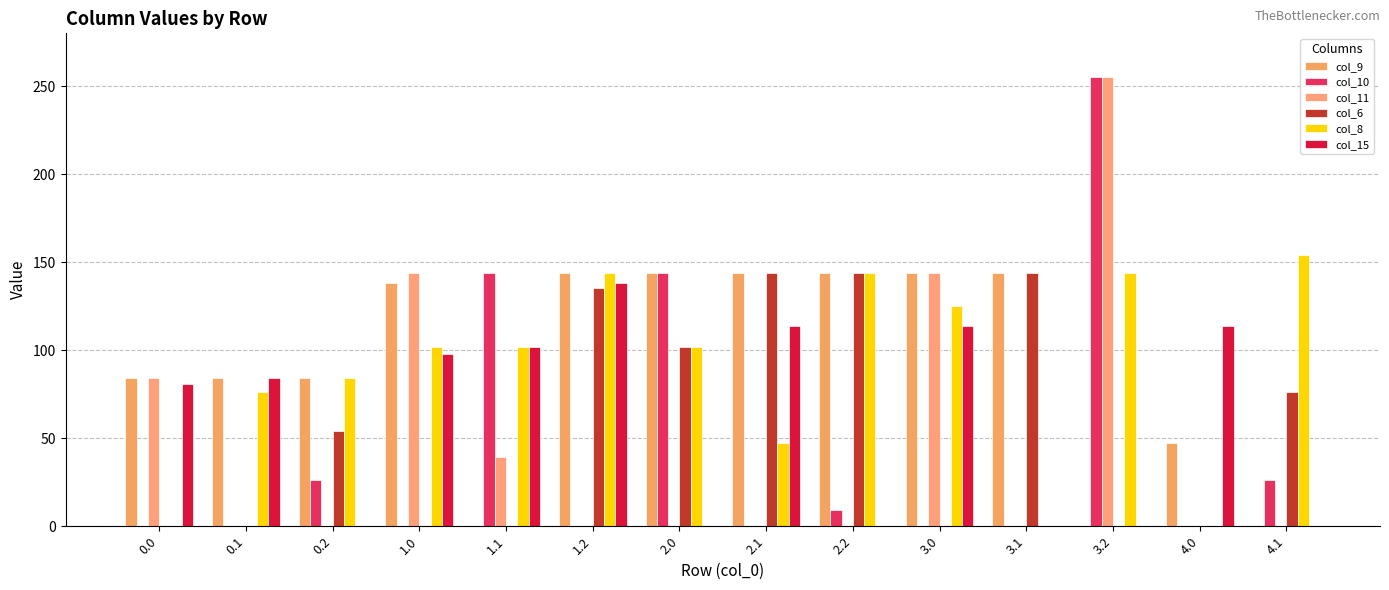

What is the greatest value displayed?

255.0